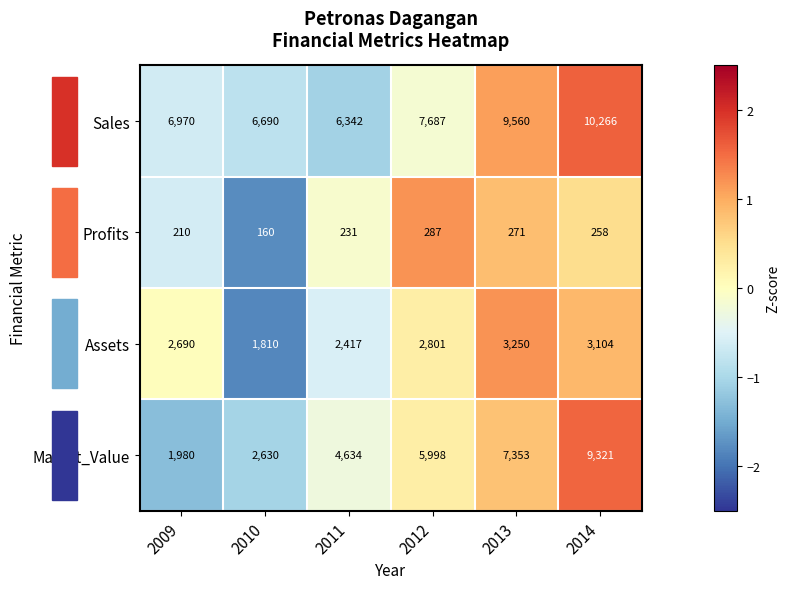

List the labels in order of Sales value, smallest first.

2011, 2010, 2009, 2012, 2013, 2014